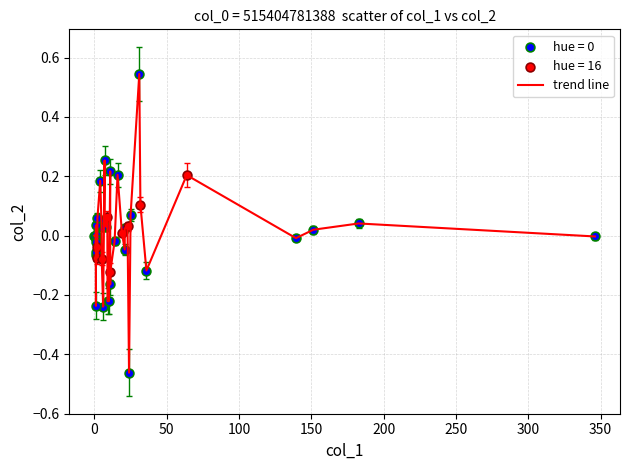

What is the difference between the maximum and minimum values?

1.0